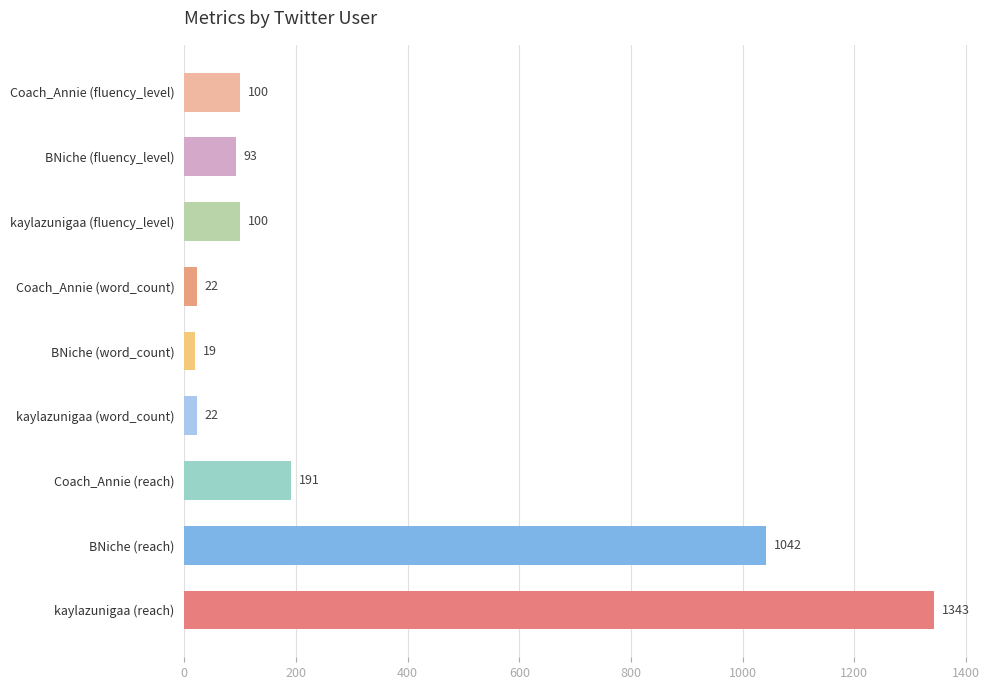

The chart shows a value of 1542 at BNiche (reach). True or false?

False